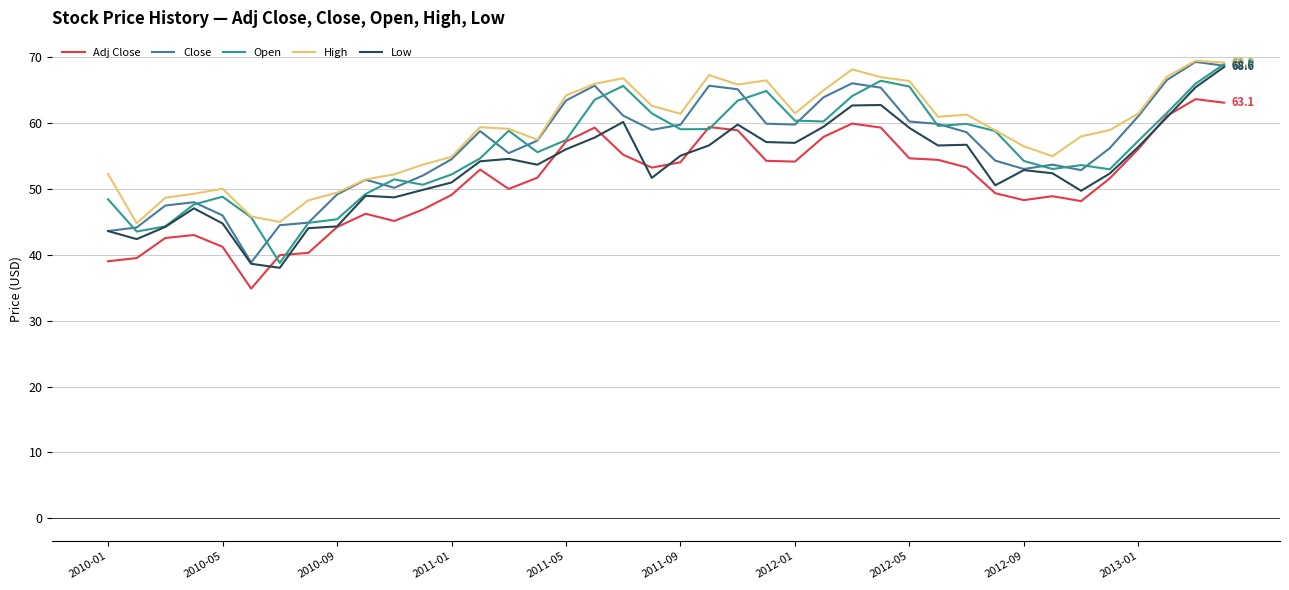

What is the maximum value for Open?

69.0